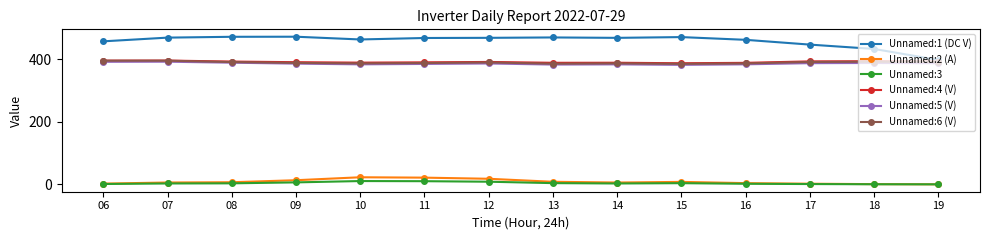

What is the approximate value of Unnamed:2 (A) at 16?

3.9